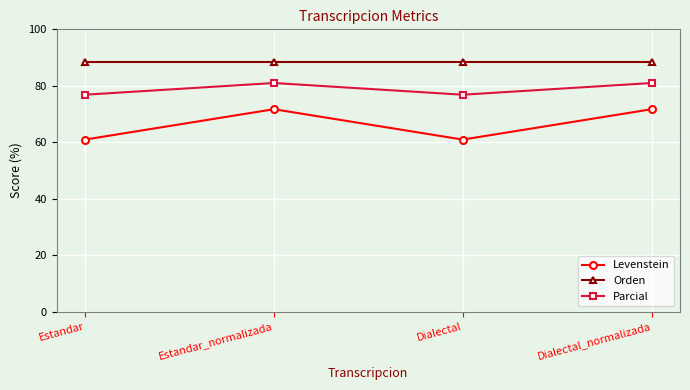

At how many categories does at least one series exceed 87?

4